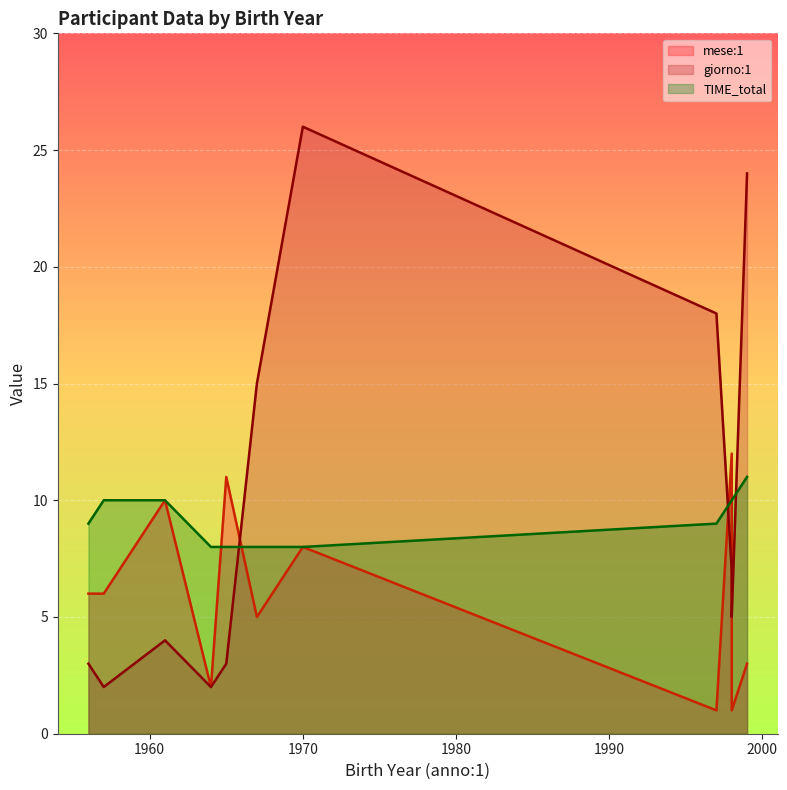

What is the difference between the maximum and minimum values in the giorno:1 series?

24